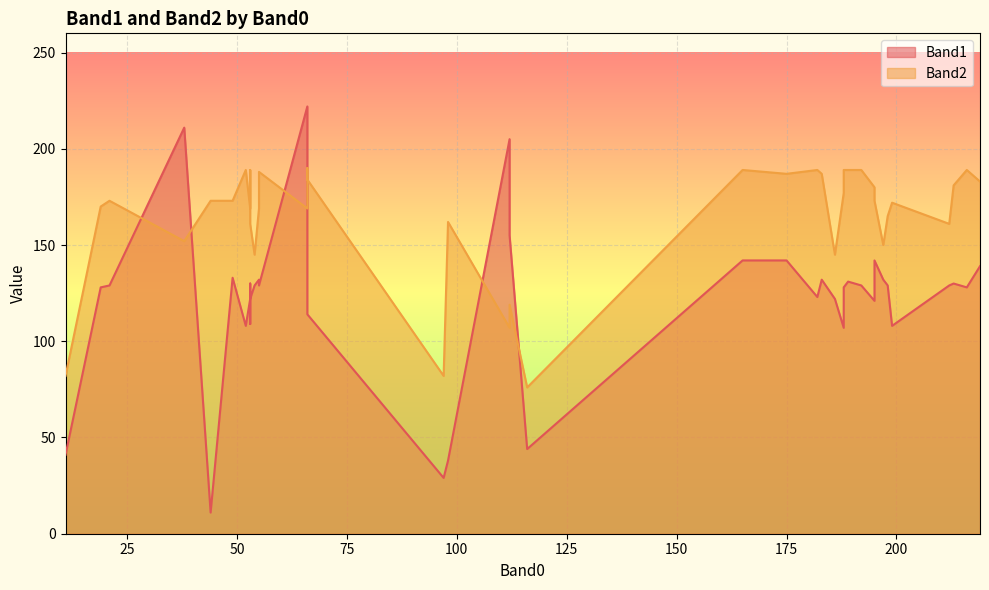

After their last crossing, which series has the higher values: Band2 or Band1?

Band2